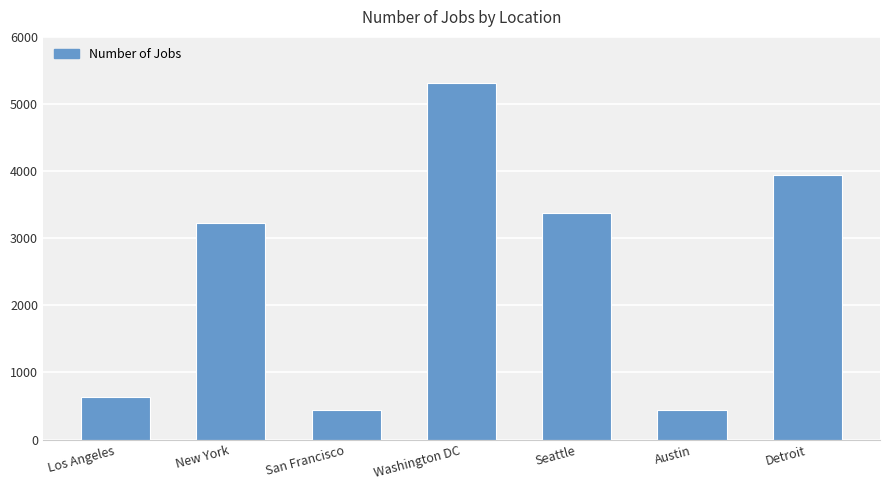

How many values are below 3226?

3